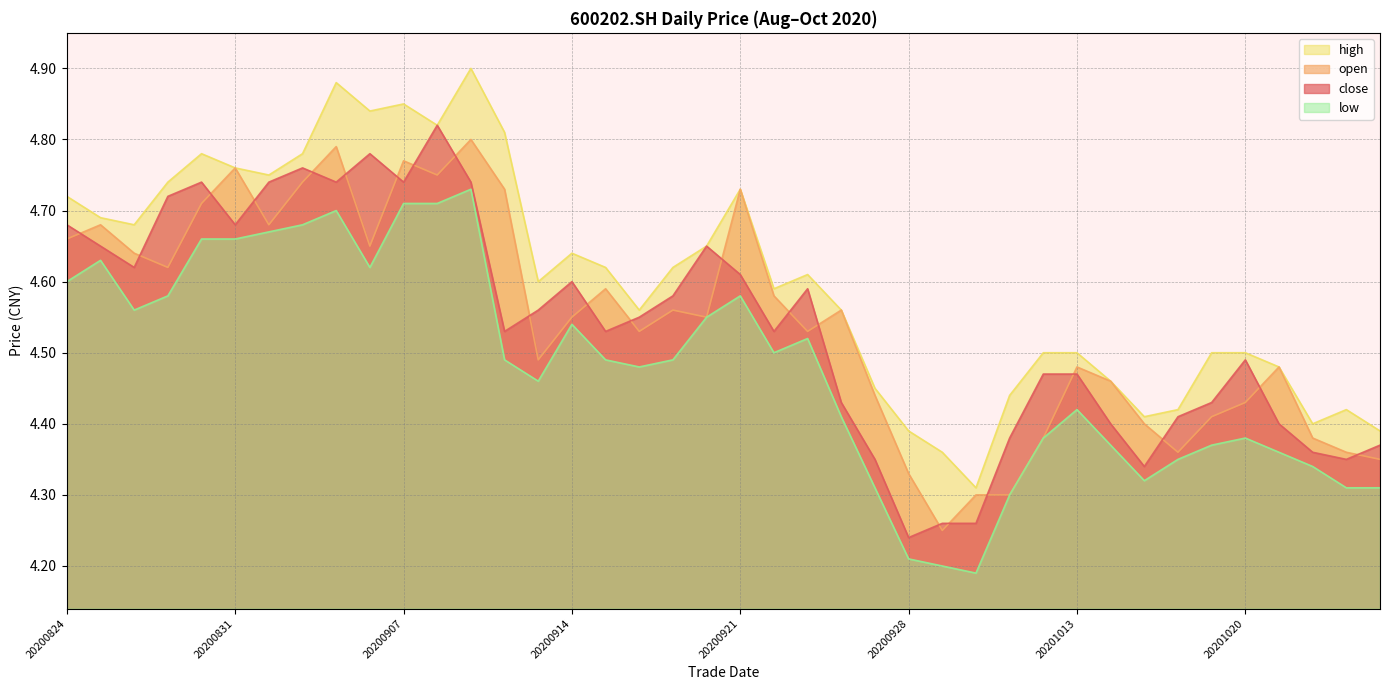

What is the total value across all series at 20200922?

18.2